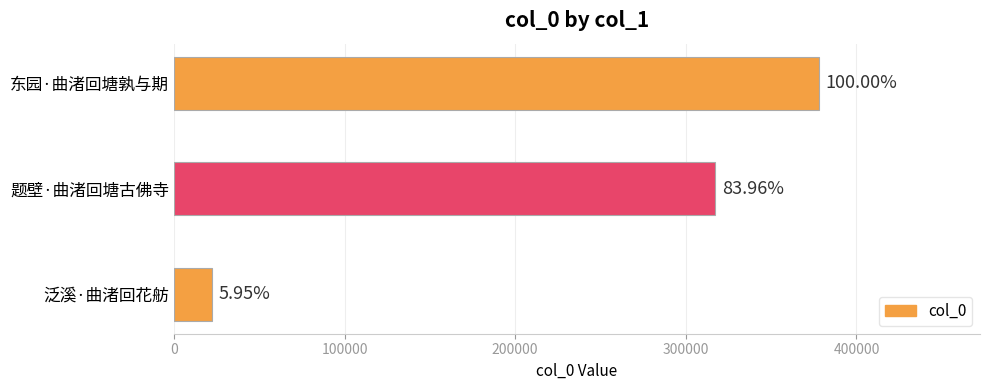

What is the greatest value displayed?

377901